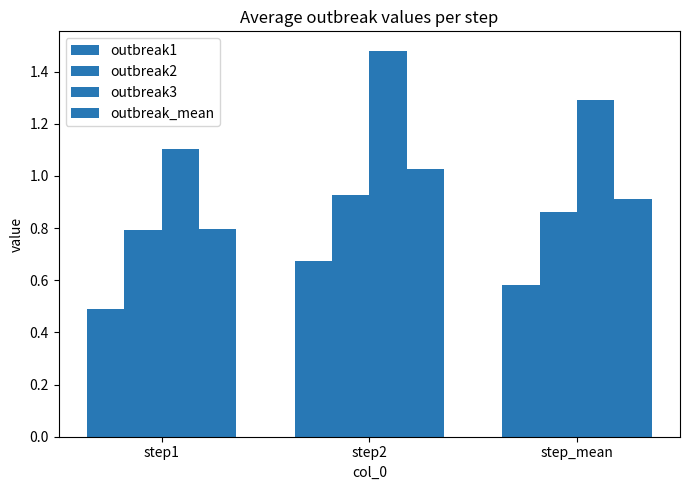

How many data points does each series have?

3